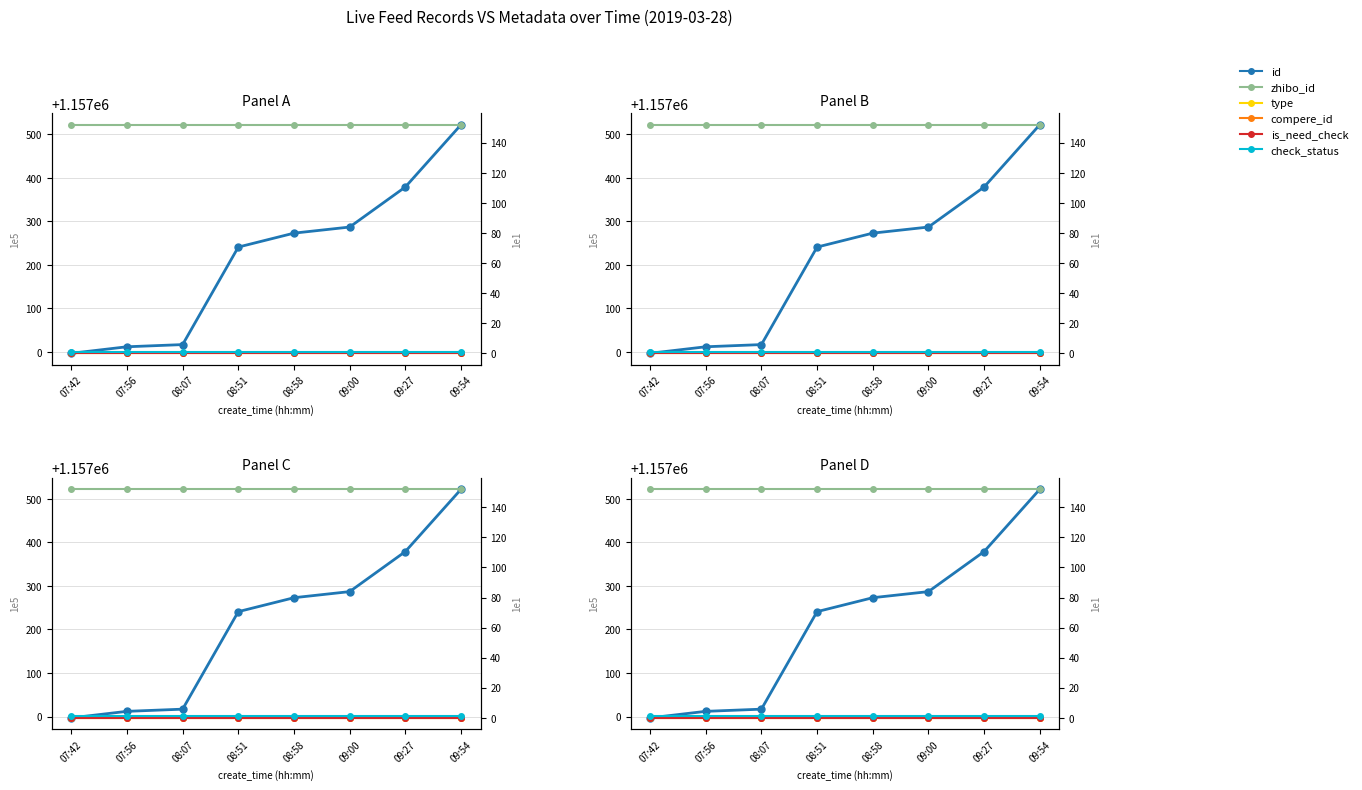

At which category does the chart reach its minimum across all series?

07:42